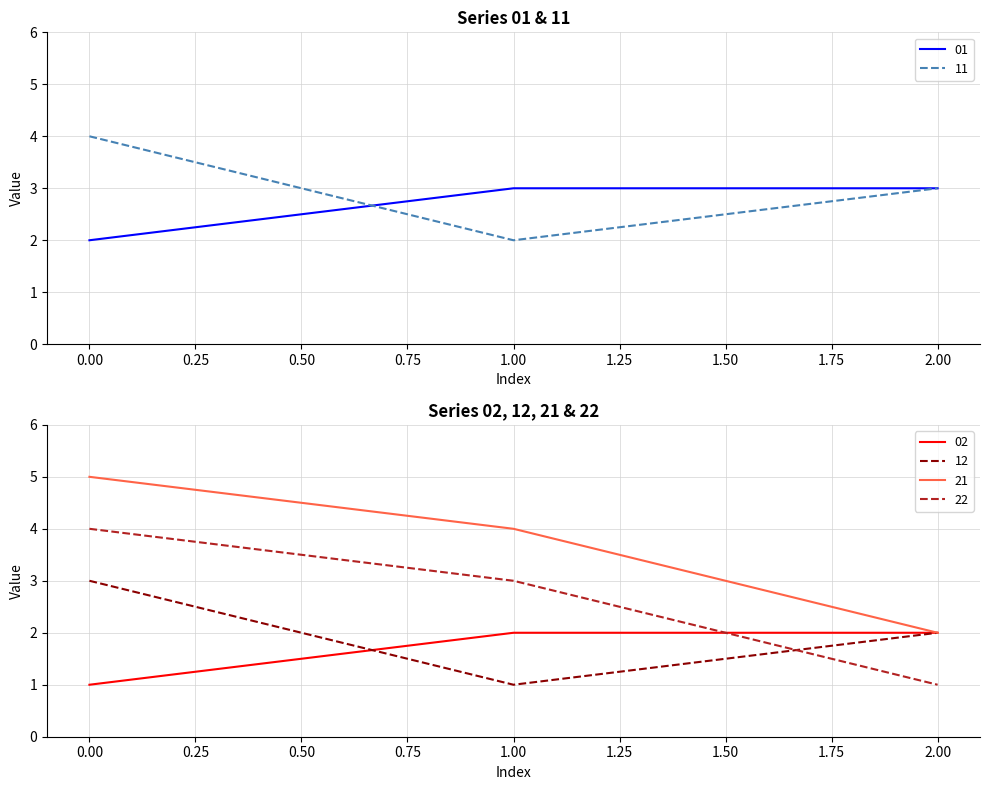

Is it true that 22 equals 0 at 2.00?

False